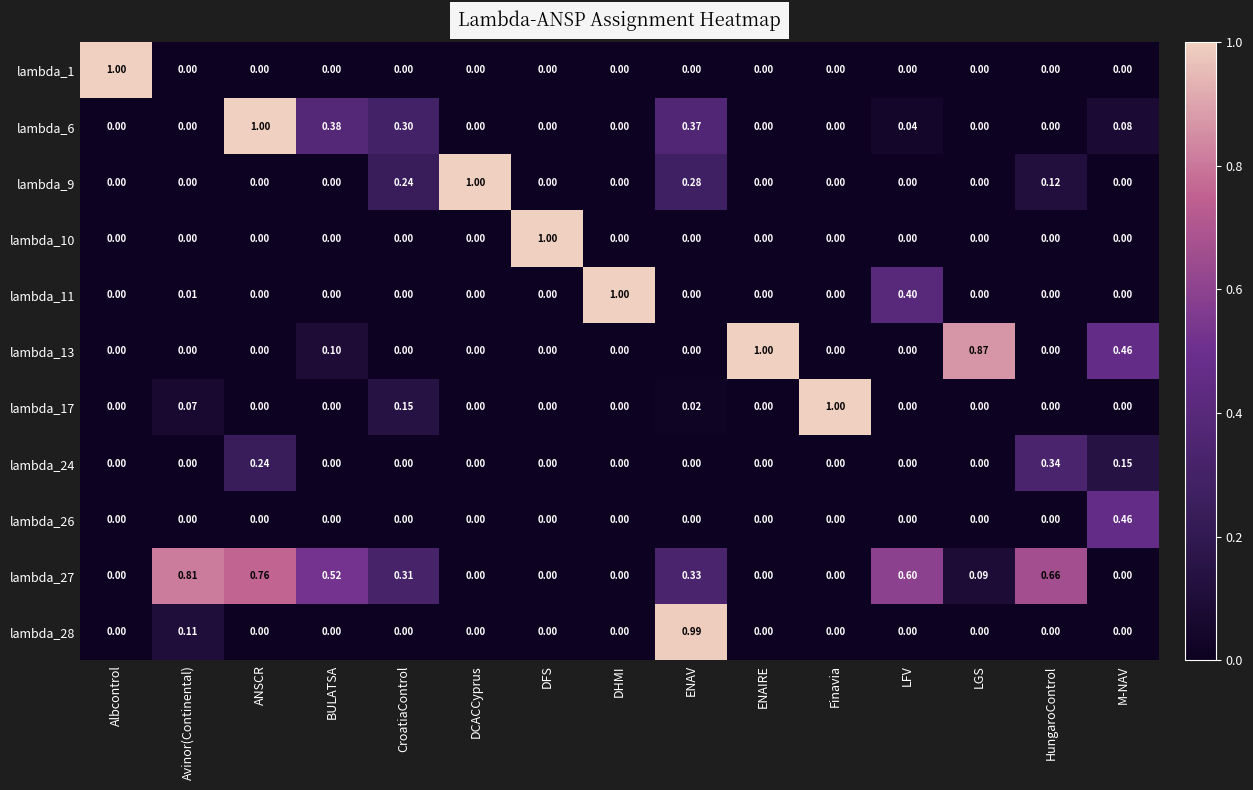

How many data points in lambda_24 are above 0?

3